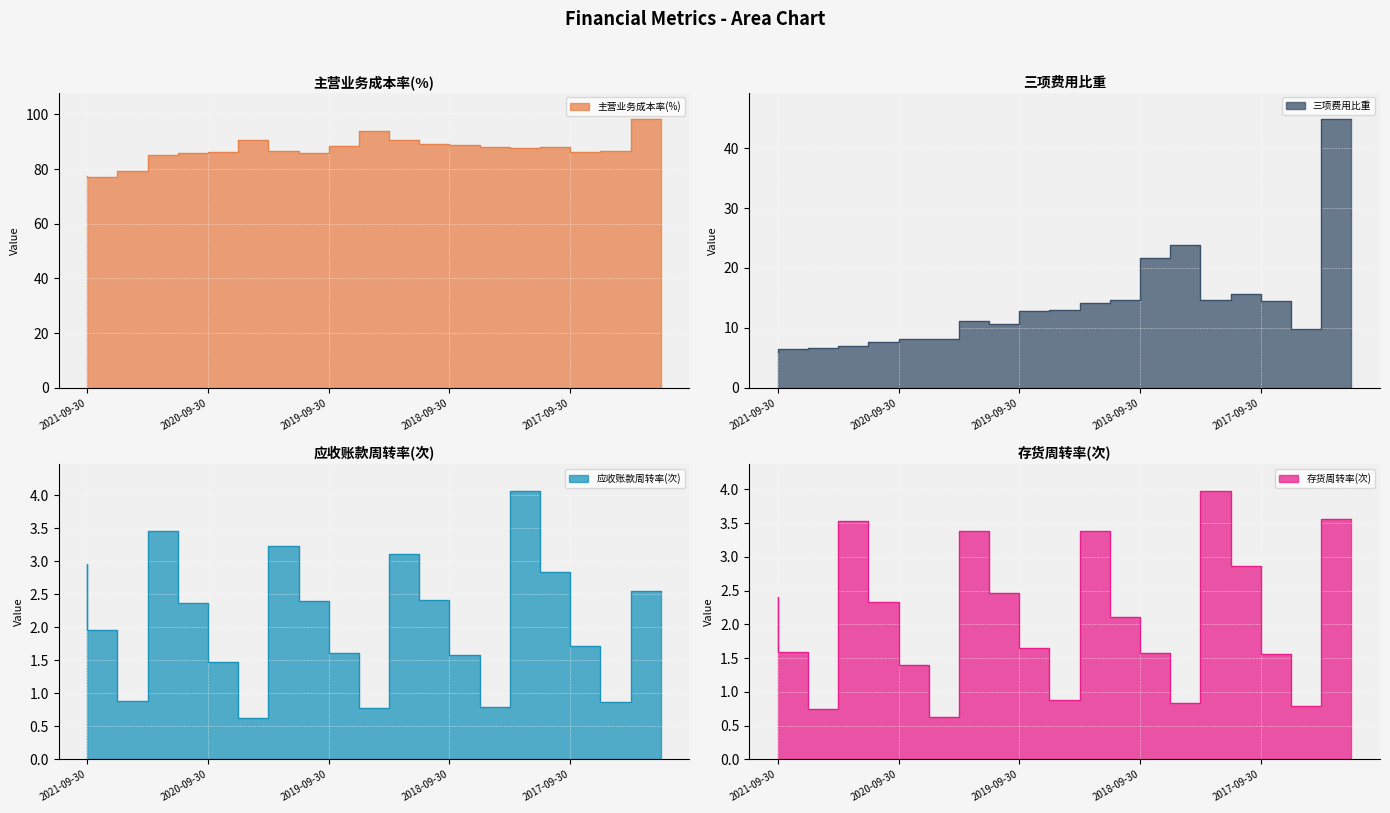

True or false: 应收账款周转率(次) and 存货周转率(次) intersect in this chart.

True